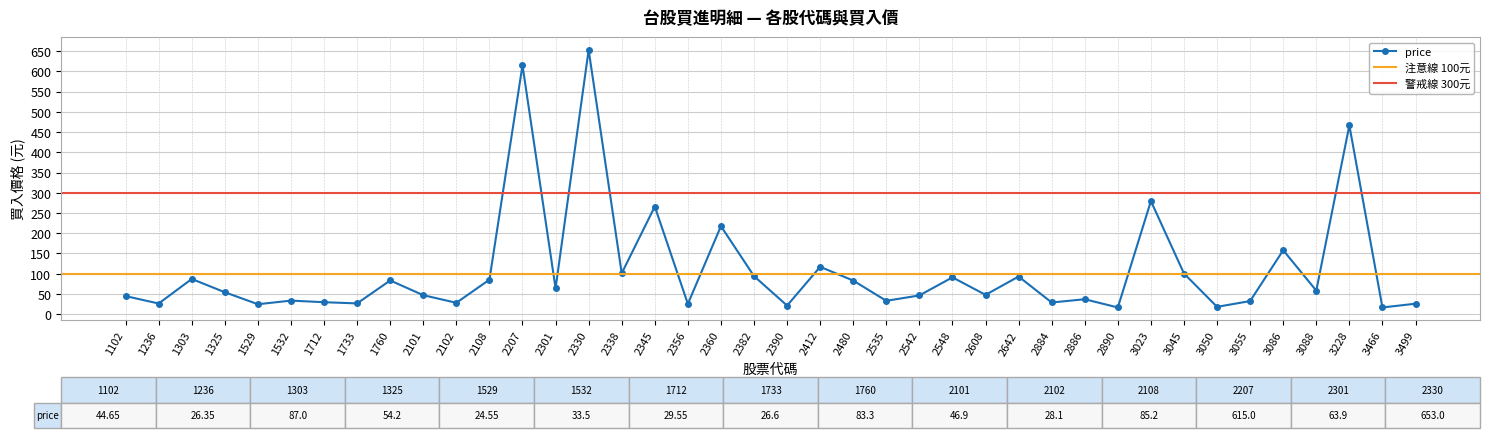

At which category does the chart reach its peak across all series?

2330